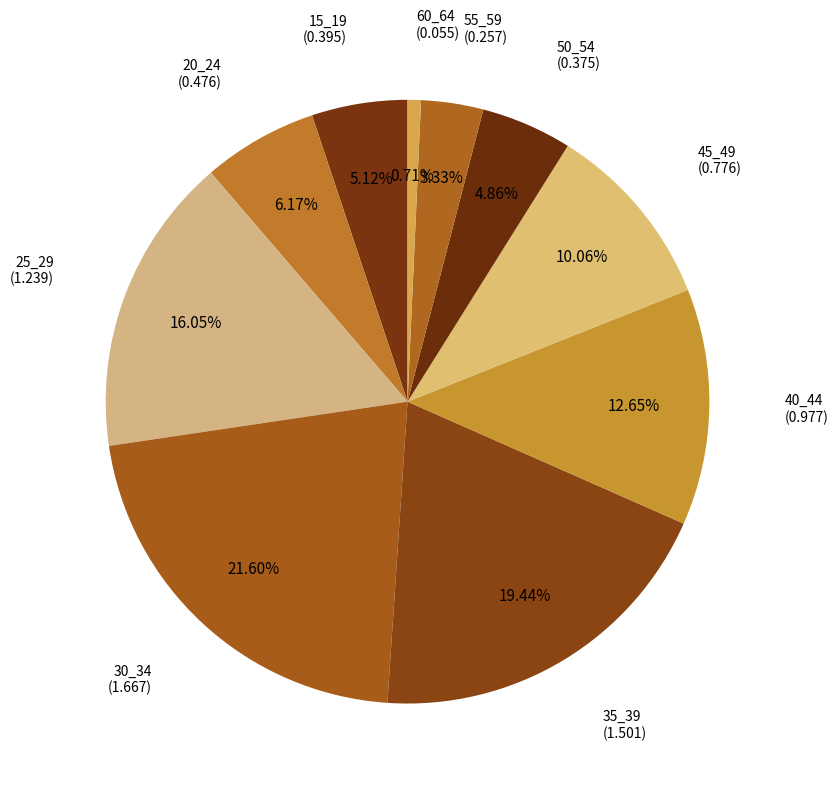

Is 45_49 the majority of the pie?

No